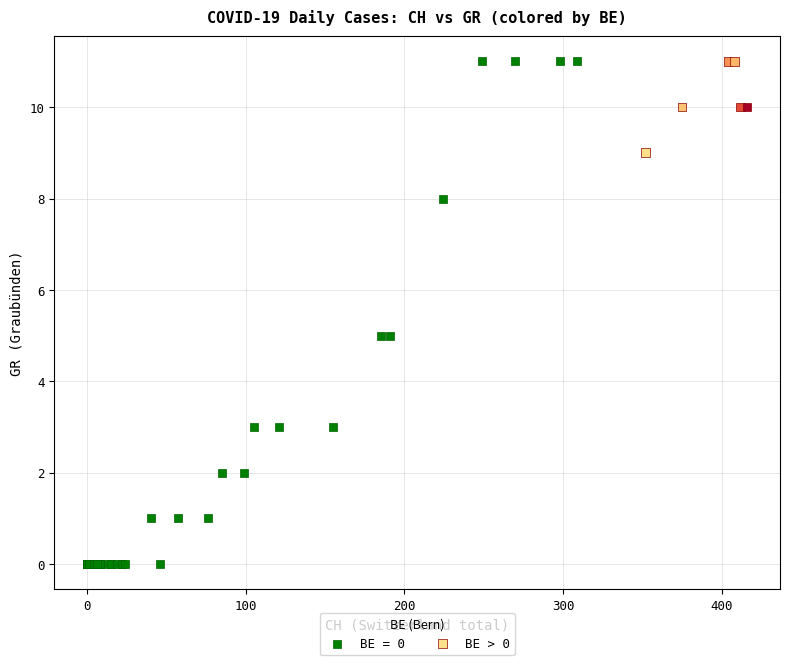

Which series contains the lowest Y value?

BE = 0